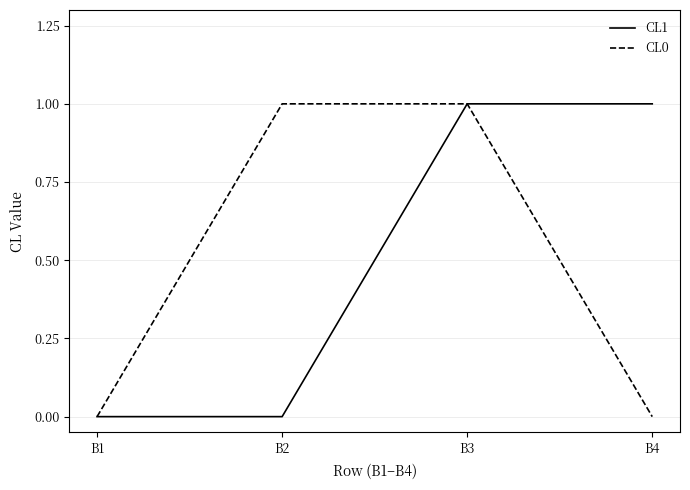

Reading left to right, extract all data points from this chart.

CL1: 0	0	1	1
CL0: 0	1	1	0